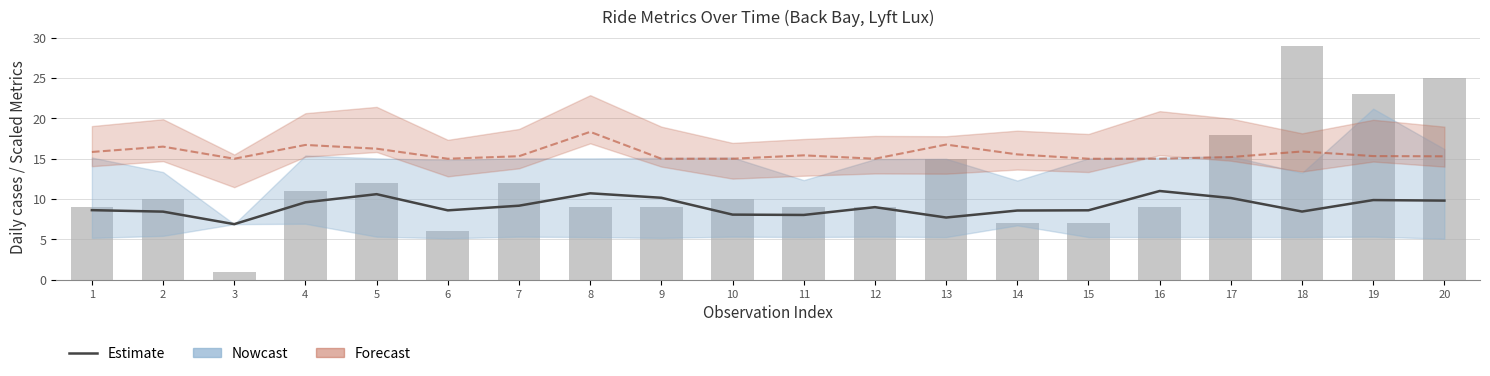

True or false: distance_mean has a value of 13.8 at 6.

False